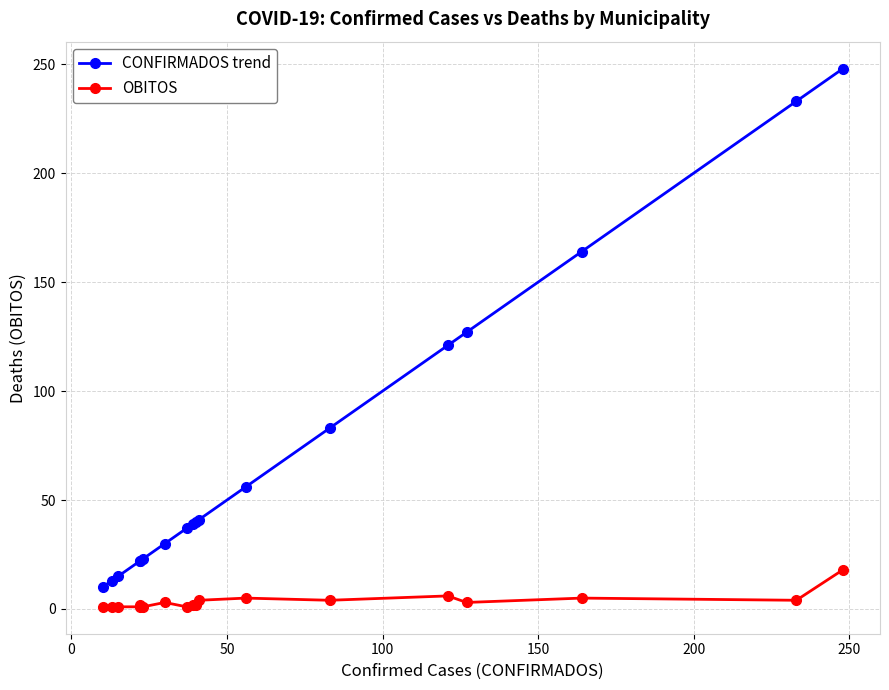

What is the average value of the OBITOS series?

4